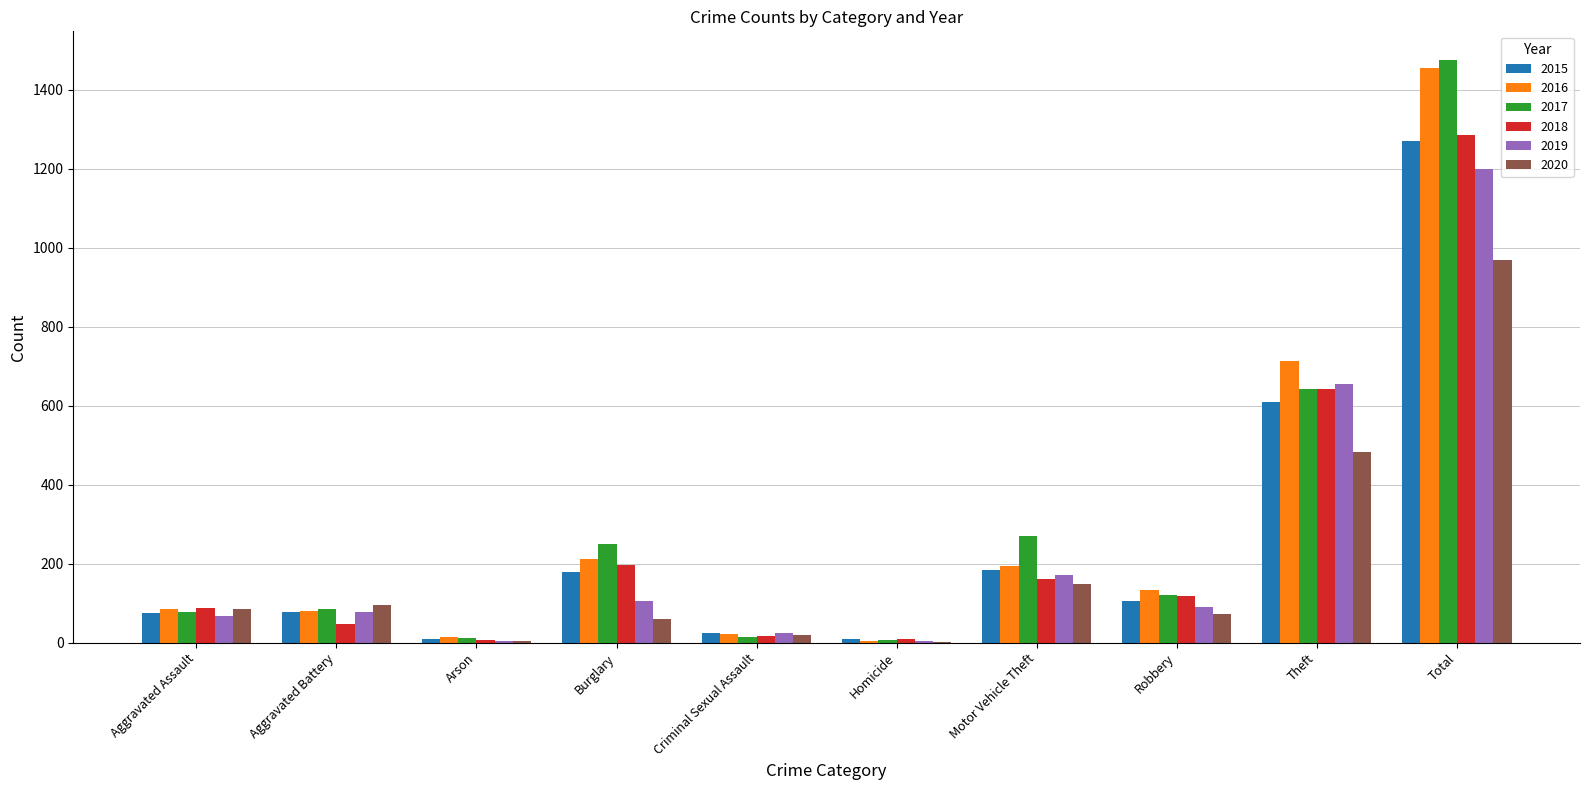

Is the value of 2016 at Theft greater than the value of 2017 at Arson?

Yes